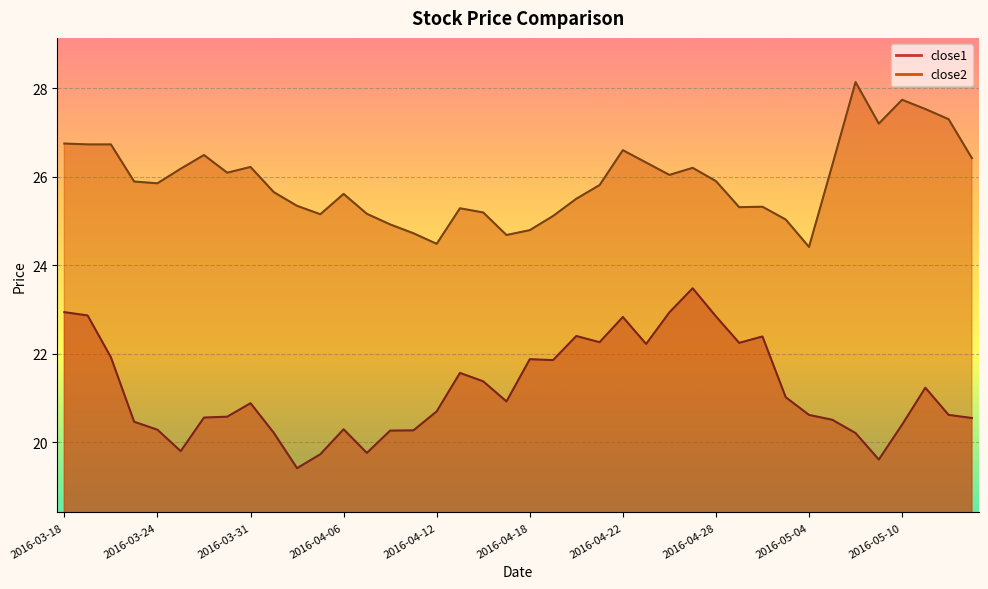

Where is the first local maximum for close2?

2016-03-29